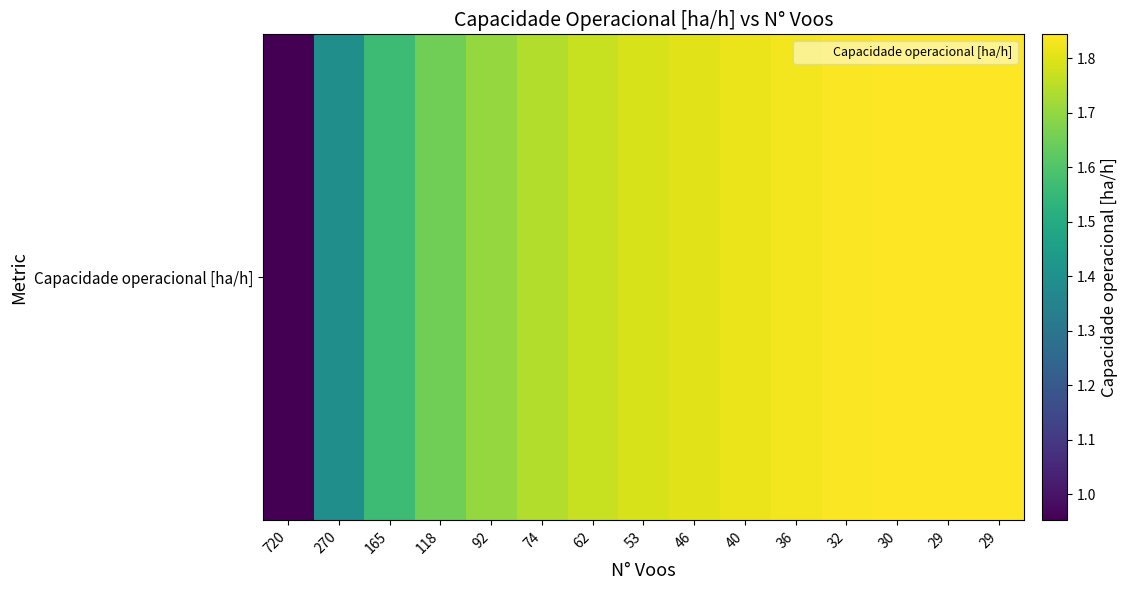

How many categories are shown in the chart?

15